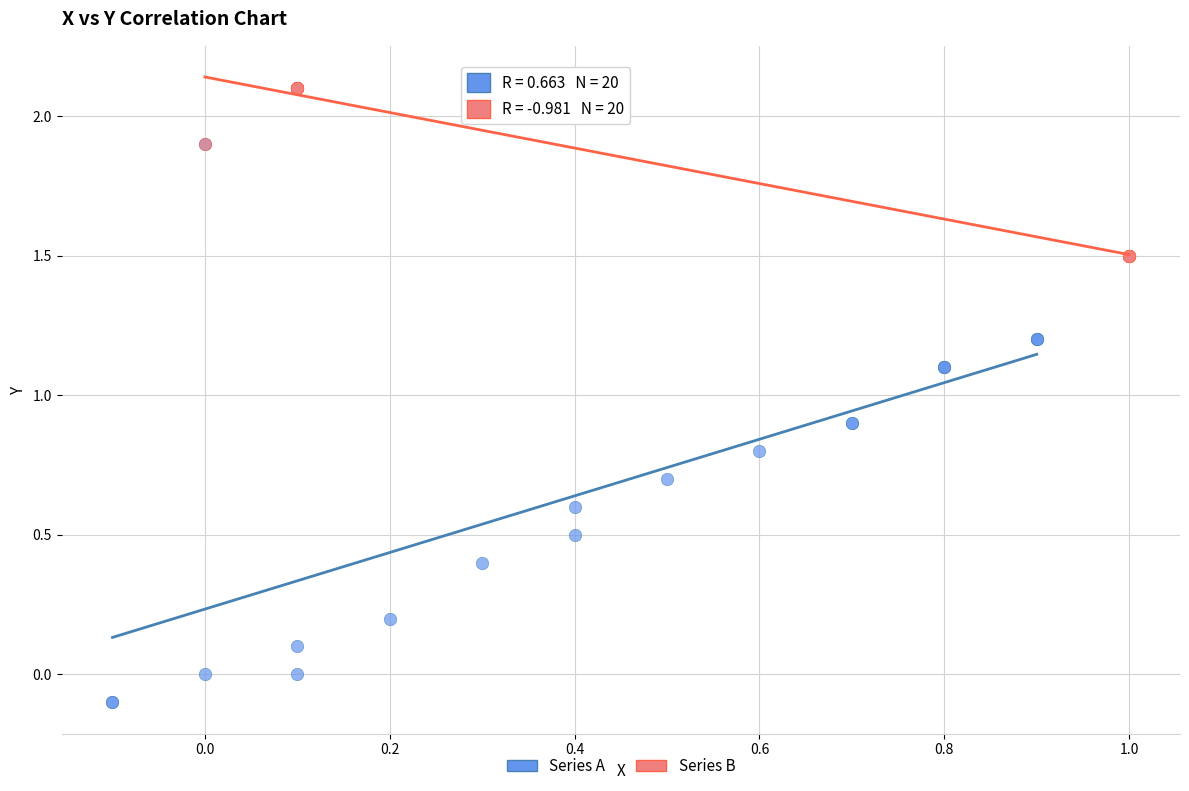

Which series reaches the minimum Y coordinate?

Series A